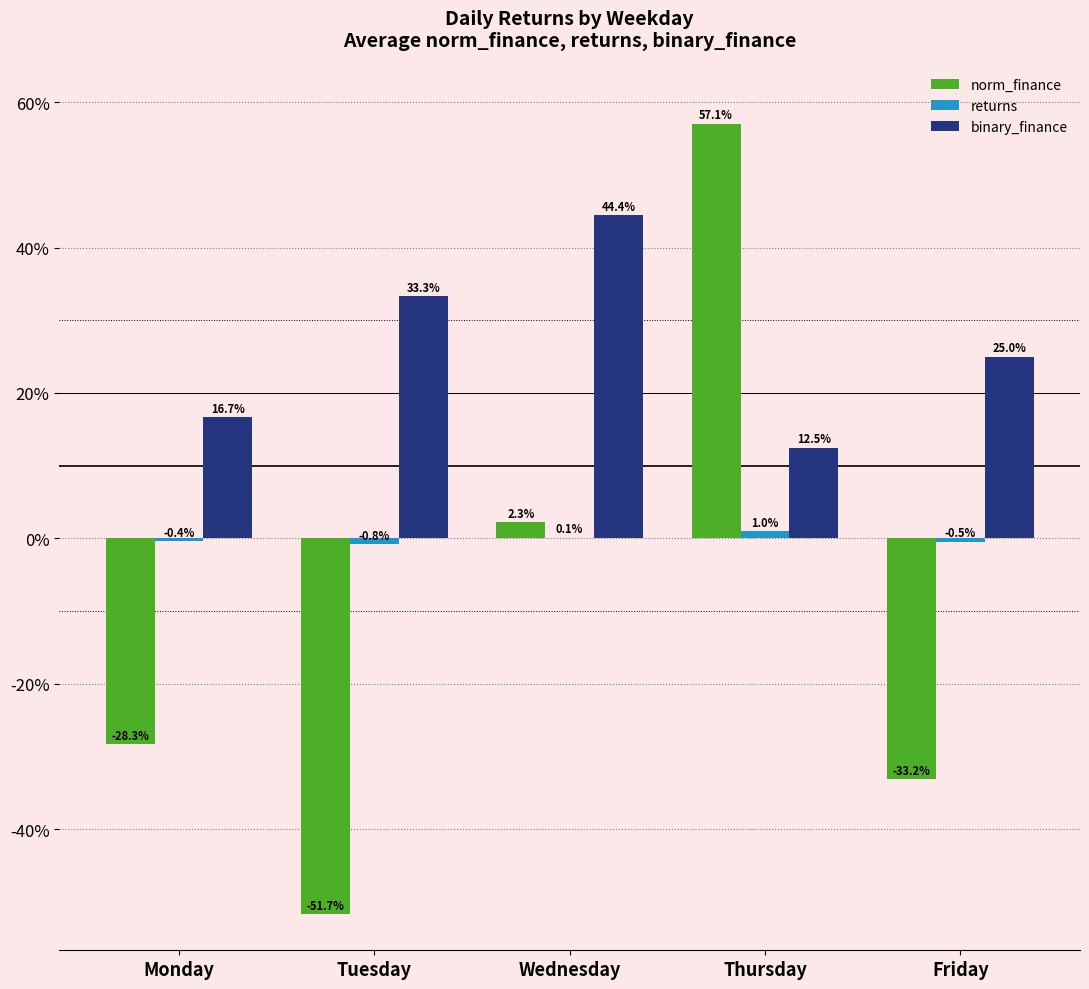

Rank the series by their maximum value, from lowest to highest.

returns, binary_finance, norm_finance